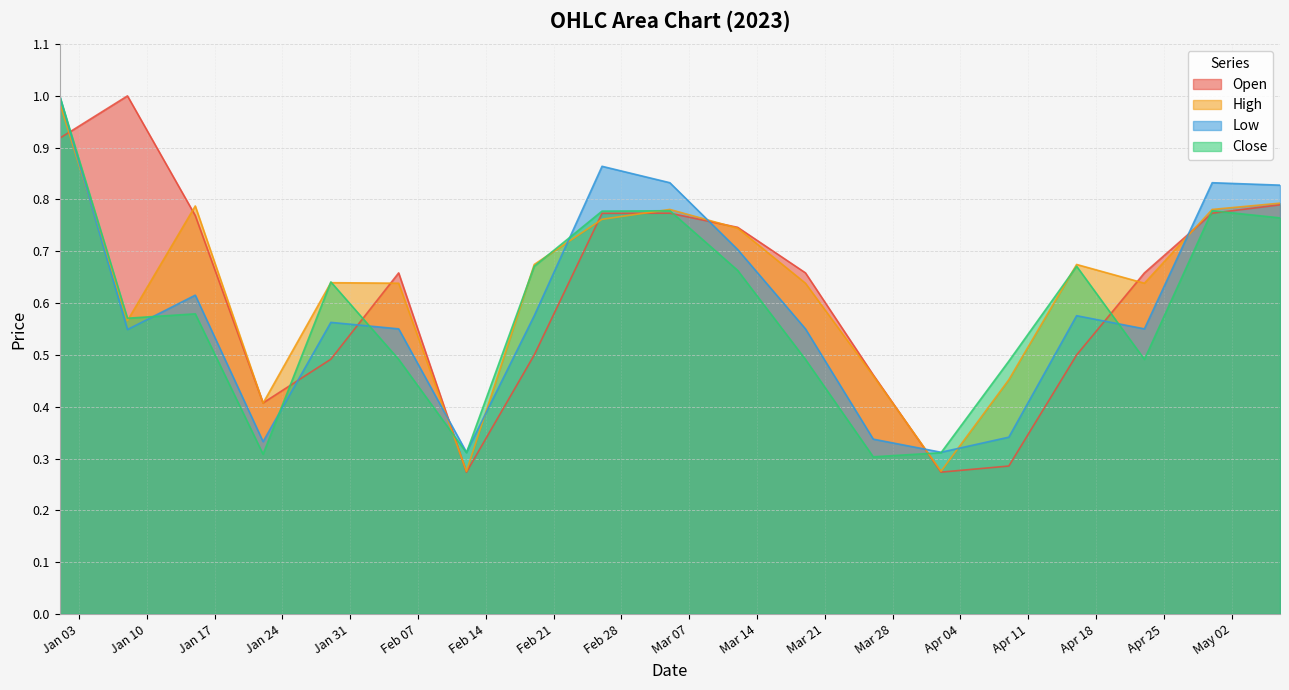

List the series in order of their peak value, lowest first.

High, Open, Low, Close